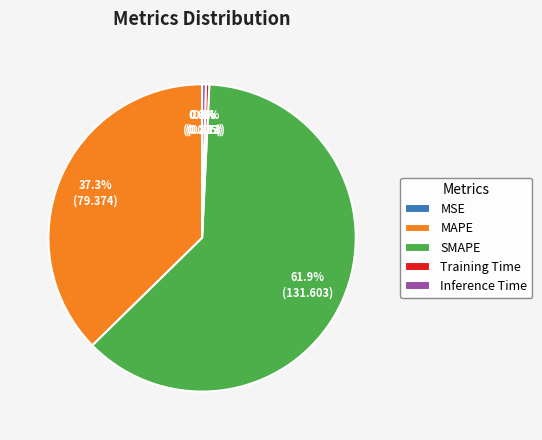

Does any single category account for the majority?

Yes